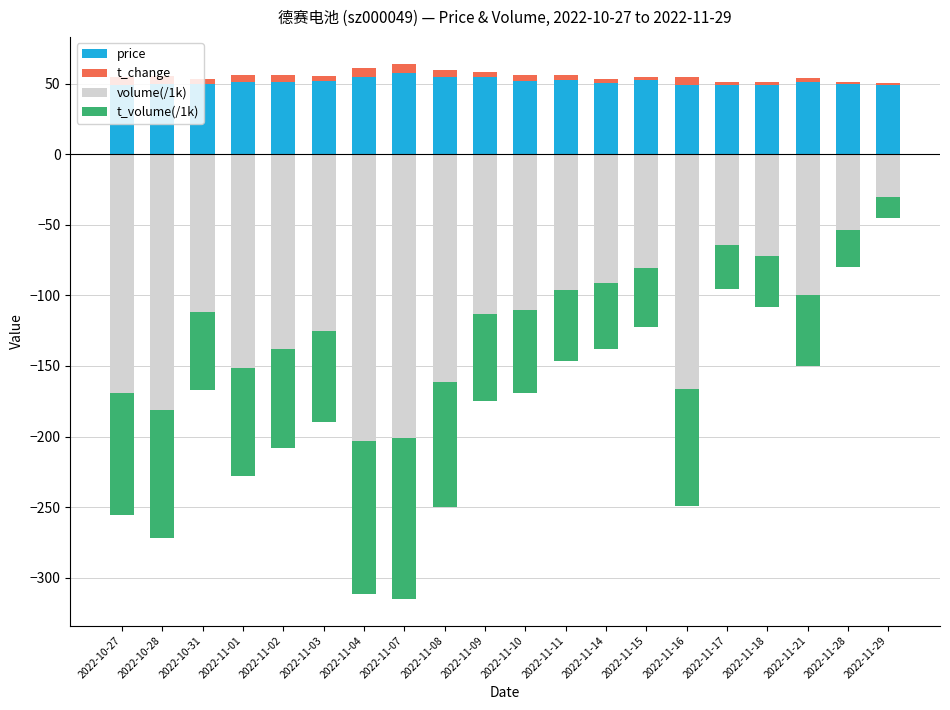

Reading left to right, what are all the values shown in this chart?

price: 49.4	49.6	49.7	51.3	51.3	51.6	54.6	57.5	54.5	54.5	52.2	52.6	50.1	52.3	48.9	49.2	49.0	51.0	49.6	49.4
t_change: 5.7	6.0	3.7	5.1	4.6	4.2	6.8	6.7	5.4	3.8	3.7	3.2	3.0	2.7	5.6	2.1	2.4	3.3	1.8	1.0
volume(/1k): -169.4	-181.1	-112.1	-151.7	-137.9	-124.9	-203.0	-201.4	-161.2	-113.1	-110.4	-96.0	-91.4	-80.9	-166.5	-64.3	-72.3	-99.8	-53.6	-30.4
t_volume(/1k): -86.2	-90.8	-54.8	-76.4	-70.3	-64.5	-108.8	-113.6	-88.8	-61.5	-58.5	-50.8	-46.6	-41.7	-82.5	-31.4	-35.8	-50.3	-26.6	-15.1